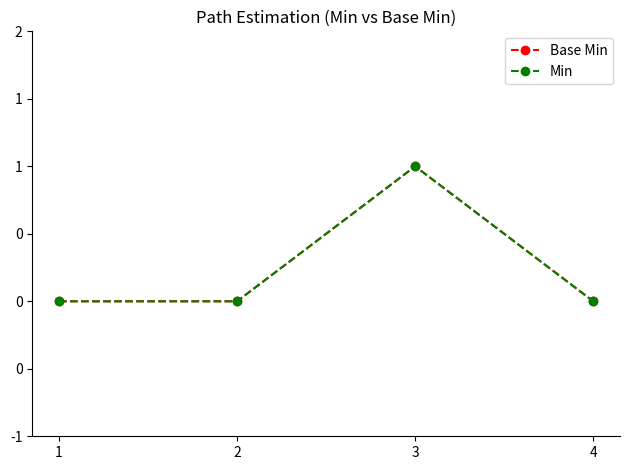

How many Base Min values are between 0 and 1?

4